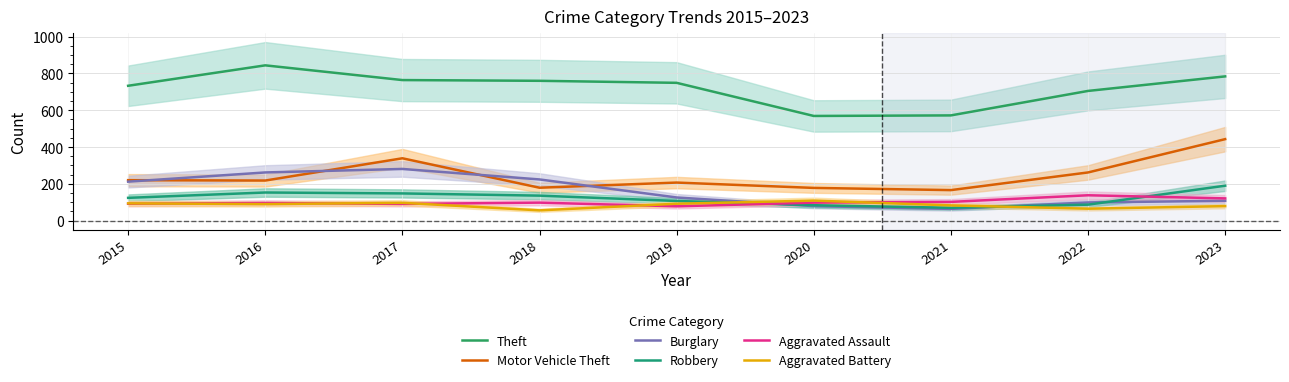

After their last crossing, which series has the higher values: Aggravated Battery or Robbery?

Robbery